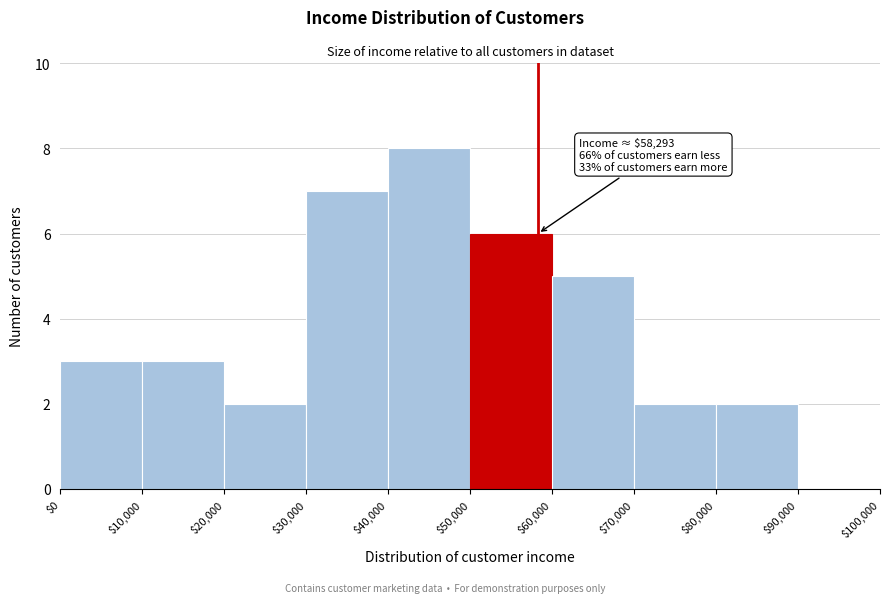

Which range on the x-axis has the tallest bar?

$40,000 to $50,000